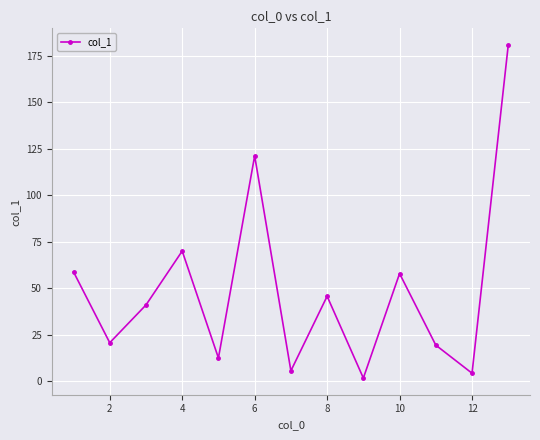

Reading left to right, list all the values displayed in this chart.

58.9	20.8	41.1	70.1	12.6	121.3	5.7	45.8	1.8	58.0	19.5	4.4	180.9